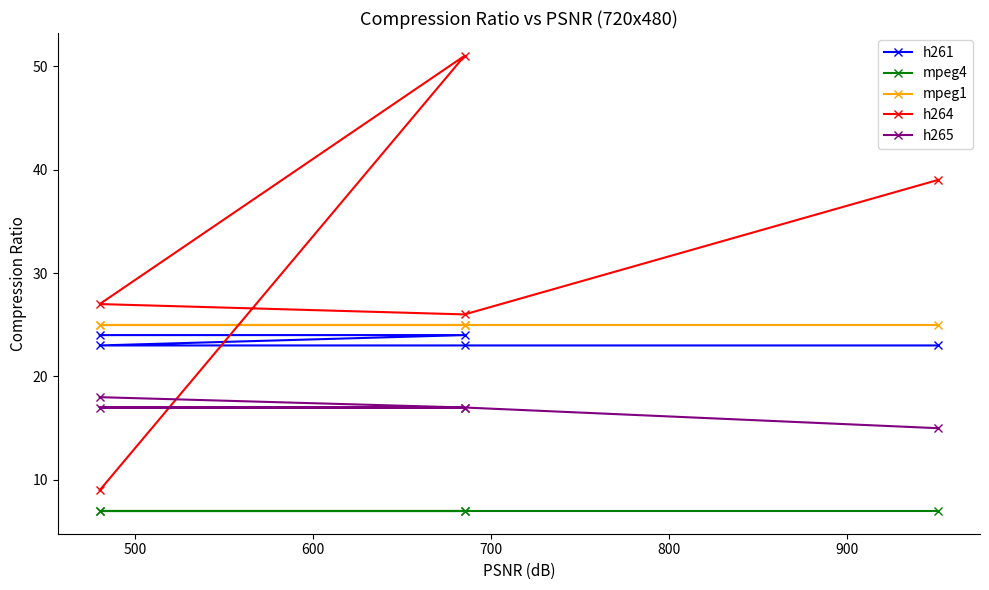

How many series are shown in this chart?

5